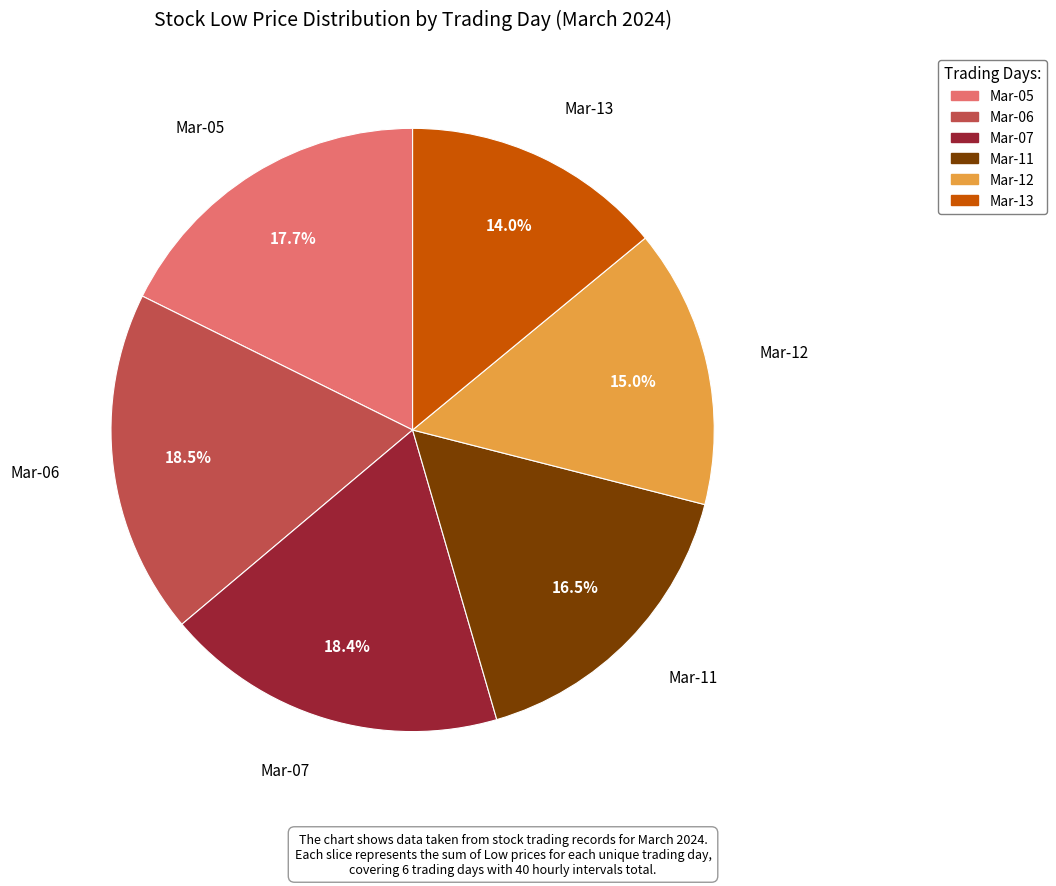

Does any single category account for the majority?

No